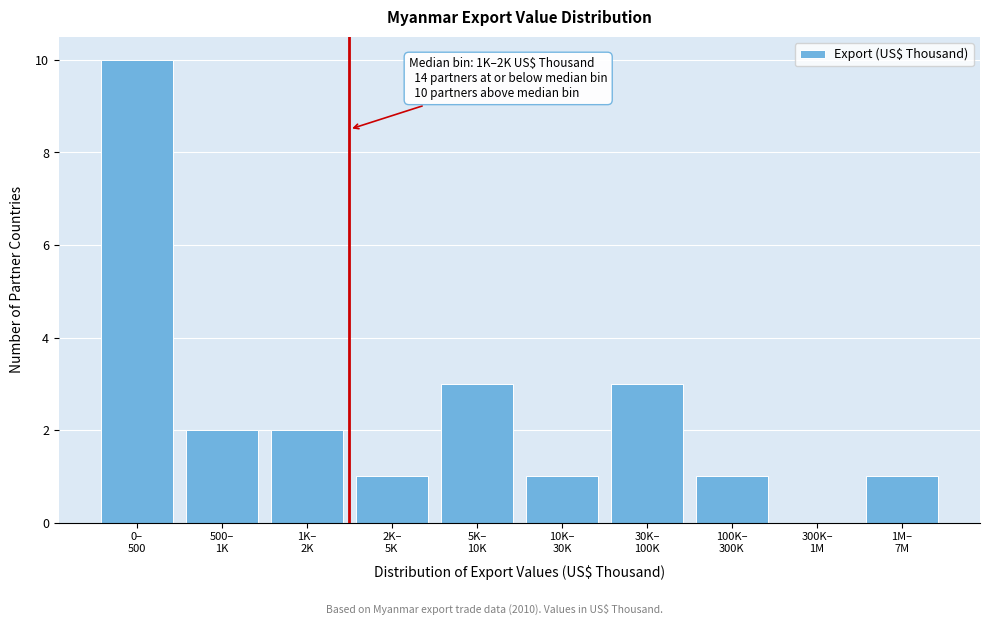

What is the sum of all values?

24